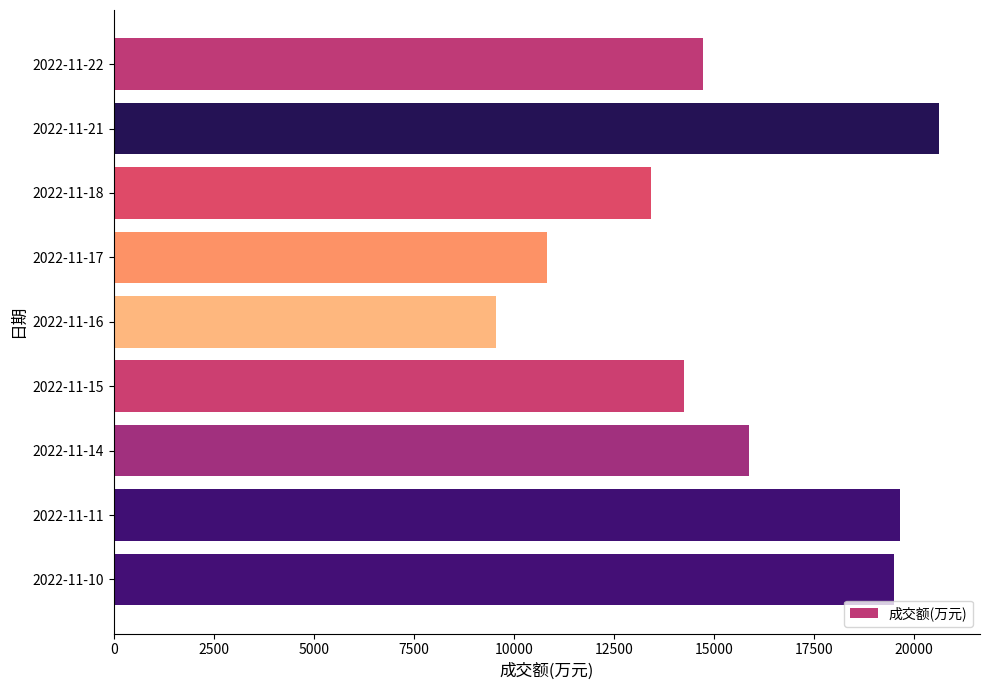

Reading top to bottom, transcribe all the data shown in this chart.

2022-11-22=14724	2022-11-21=20615	2022-11-18=13425	2022-11-17=10826	2022-11-16=9563	2022-11-15=14237	2022-11-14=15882	2022-11-11=19651	2022-11-10=19491